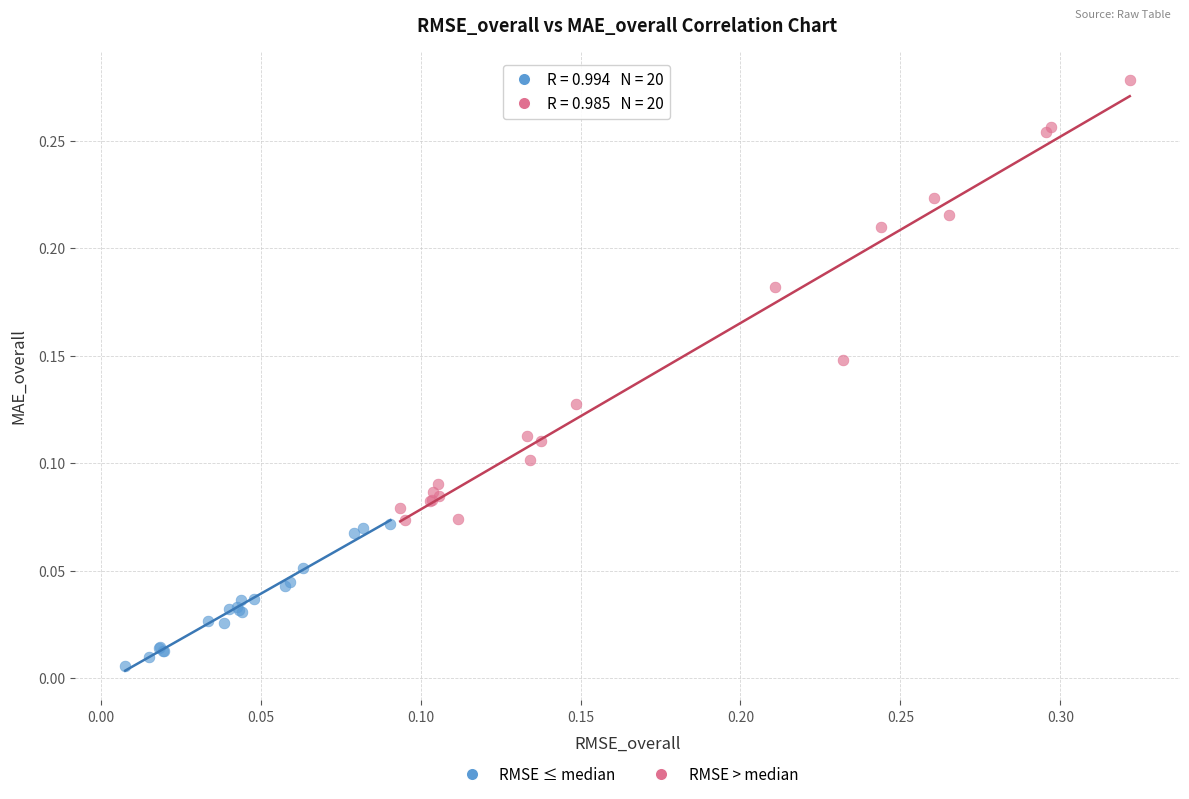

Which series contains the lowest Y value?

RMSE ≤ median